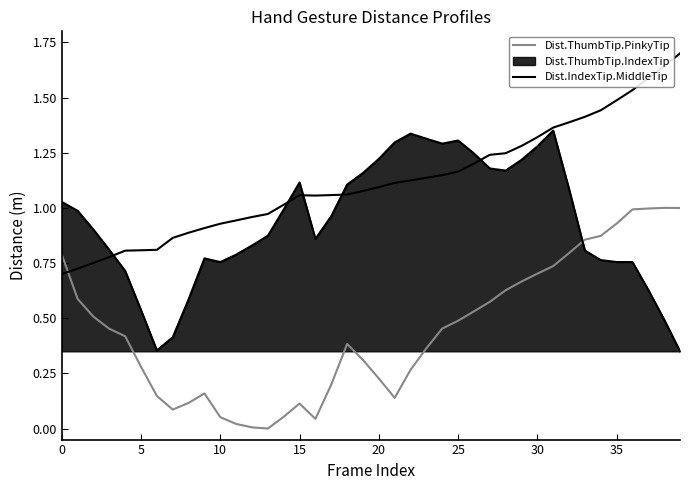

What is the label of the 27th point from the left?

26